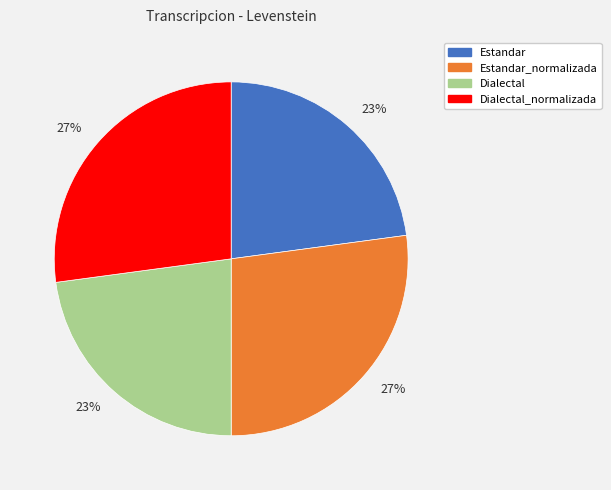

Does any single category account for the majority?

No